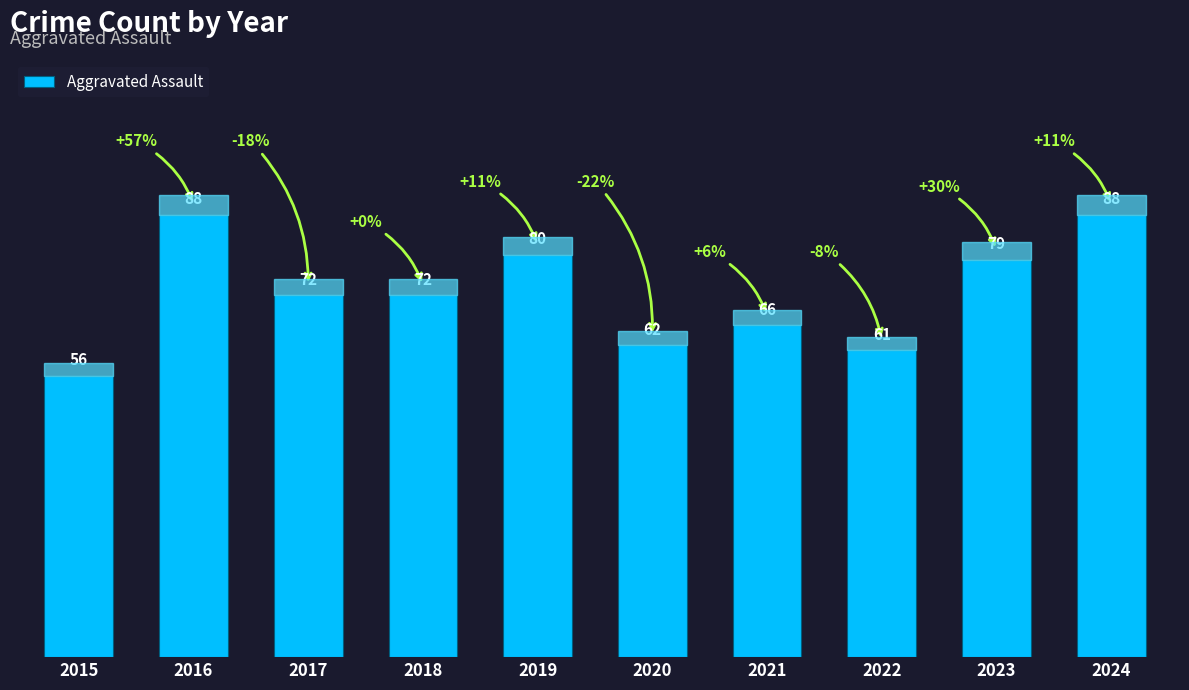

True or false: the data shows 101 at 2022.

False